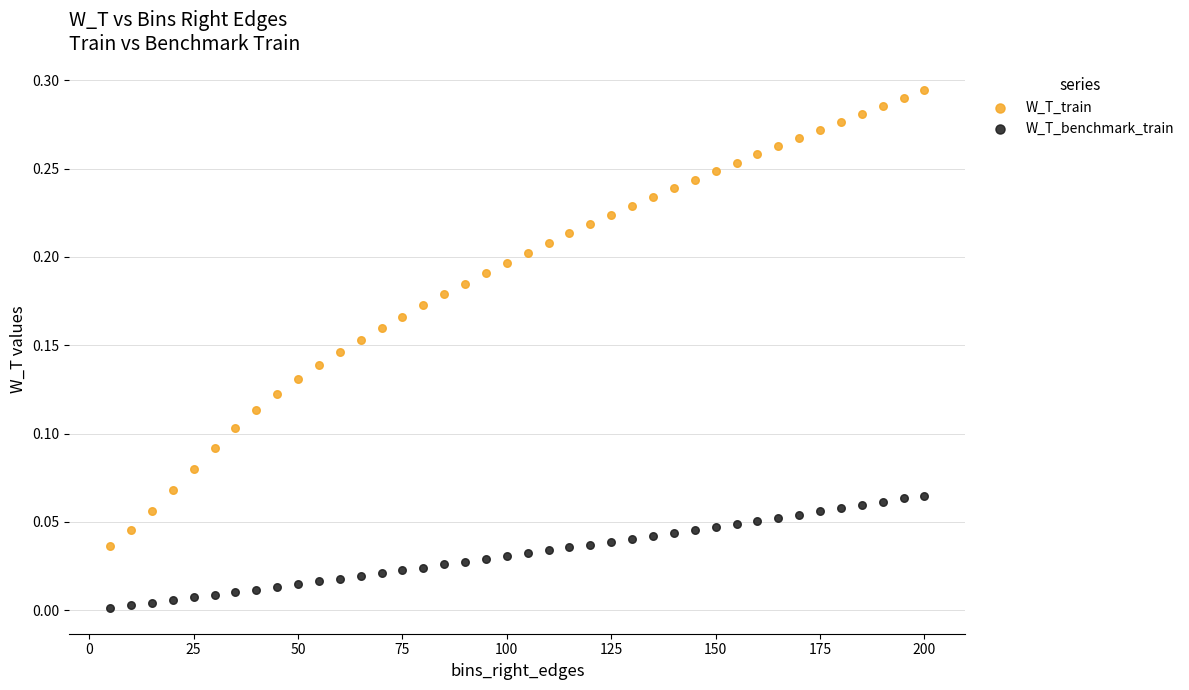

What are all the series names shown in the legend?

W_T_train, W_T_benchmark_train